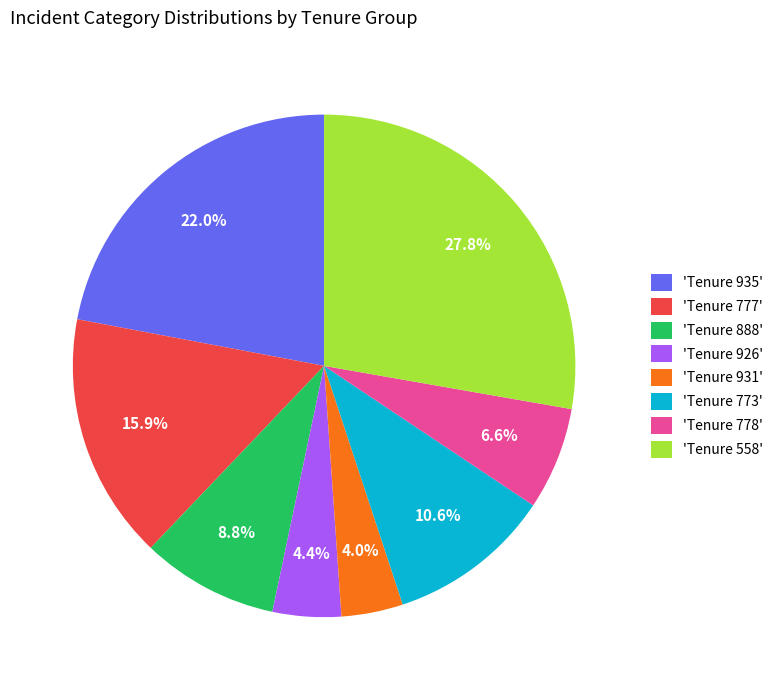

Approximately how many times larger is the value at 'Tenure 777' compared to 'Tenure 931'?

4.0